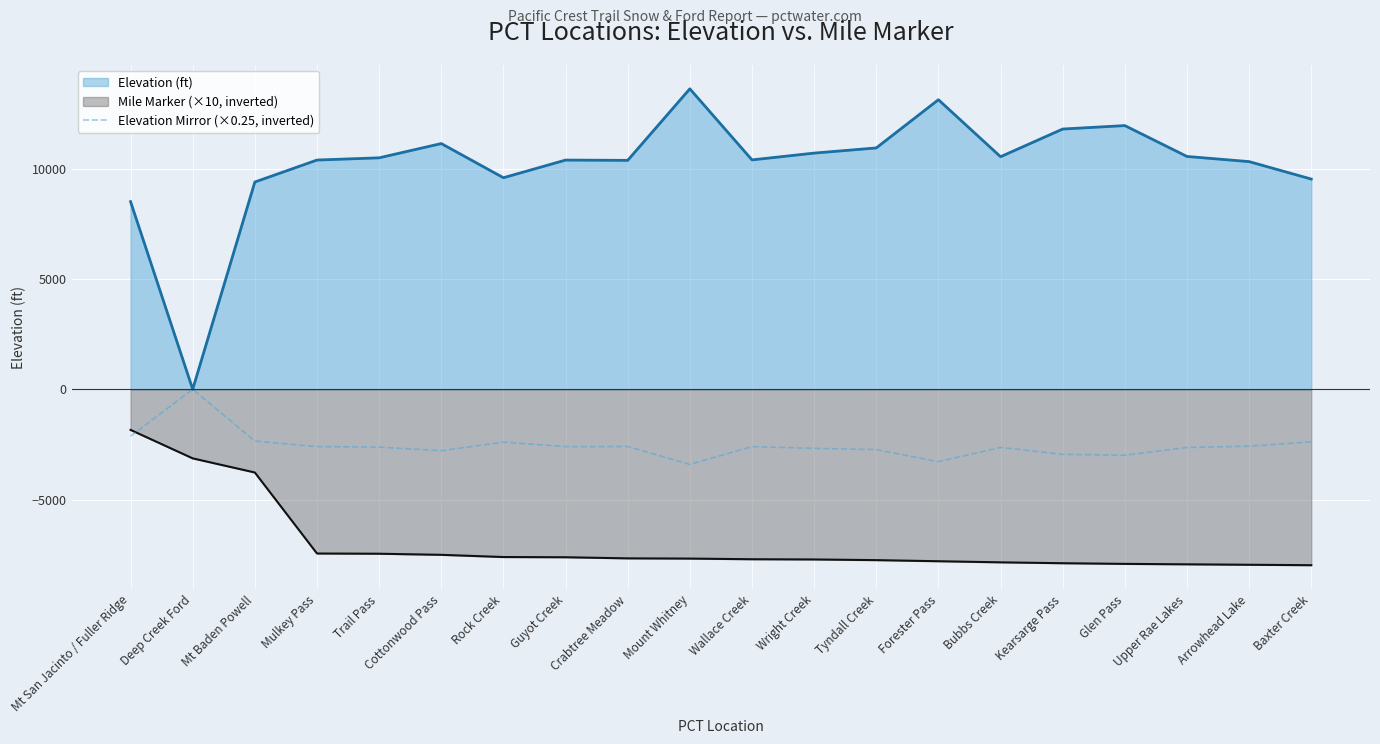

At Kearsarge Pass, list the series in order from smallest to largest.

Mile Marker (×10, inverted), Elevation Mirror (×0.25, inverted), Elevation (ft)